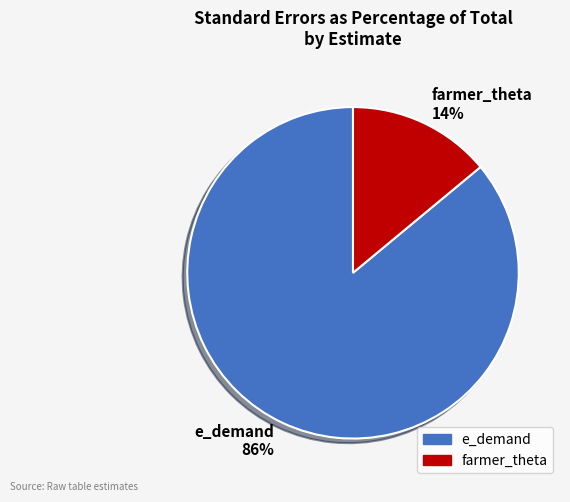

Does any single category account for the majority?

Yes